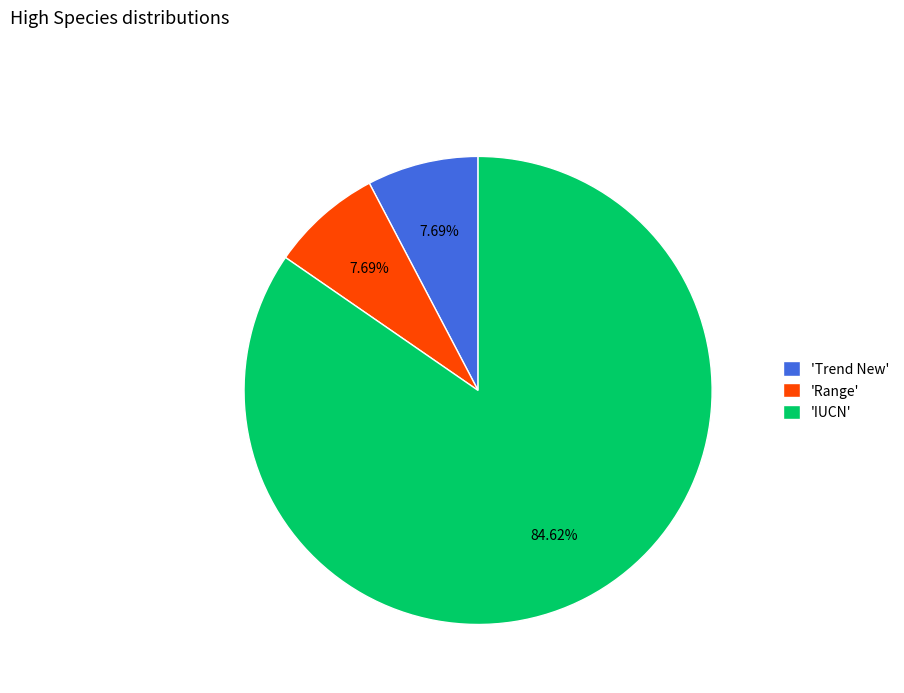

Do 'IUCN' and 'Trend New' together represent more than half of the pie?

Yes